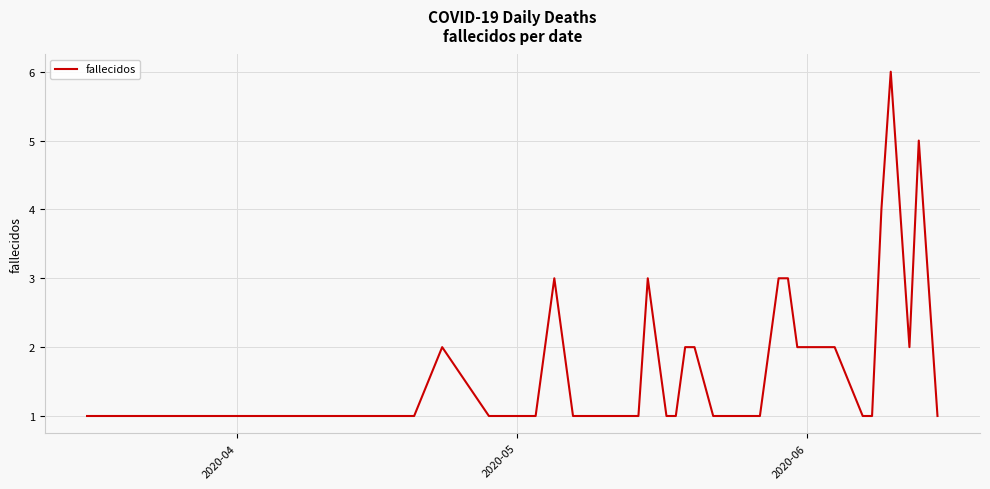

True or false: the data has more than 2 interior local peaks.

True